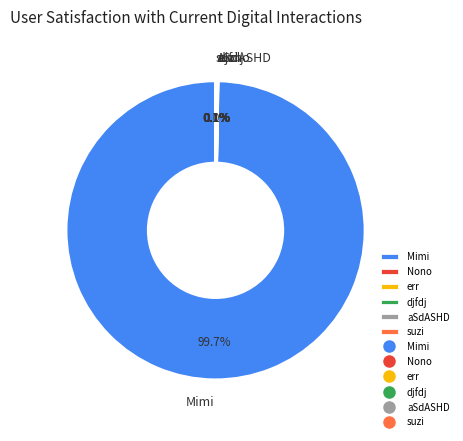

Which slice is the largest?

Mimi